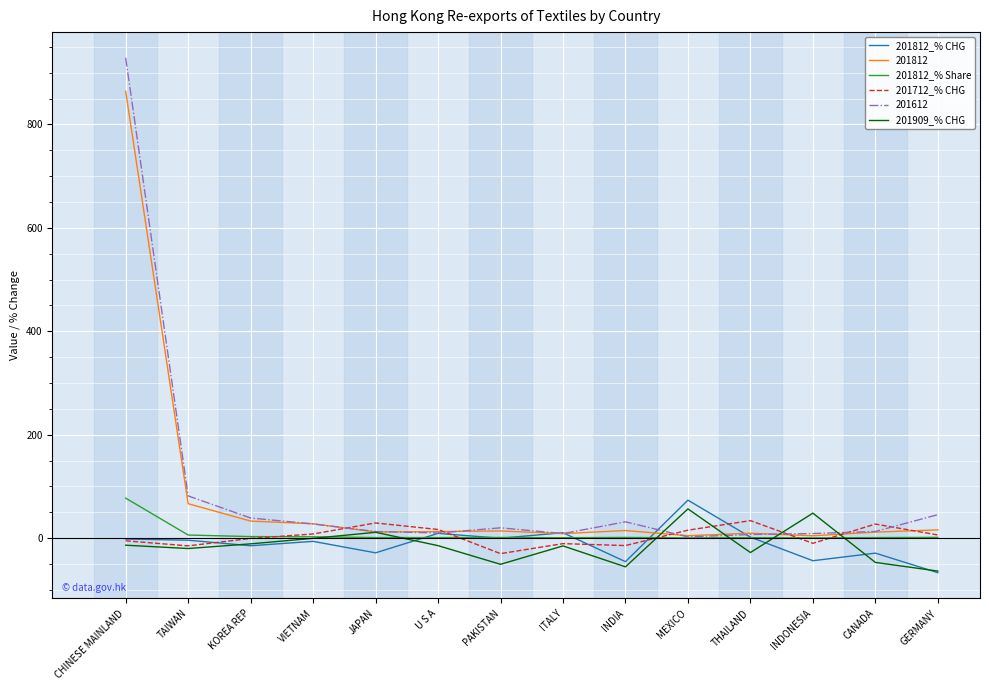

Is the value of 201812 at PAKISTAN greater than the value of 201812_% Share at CHINESE MAINLAND?

No